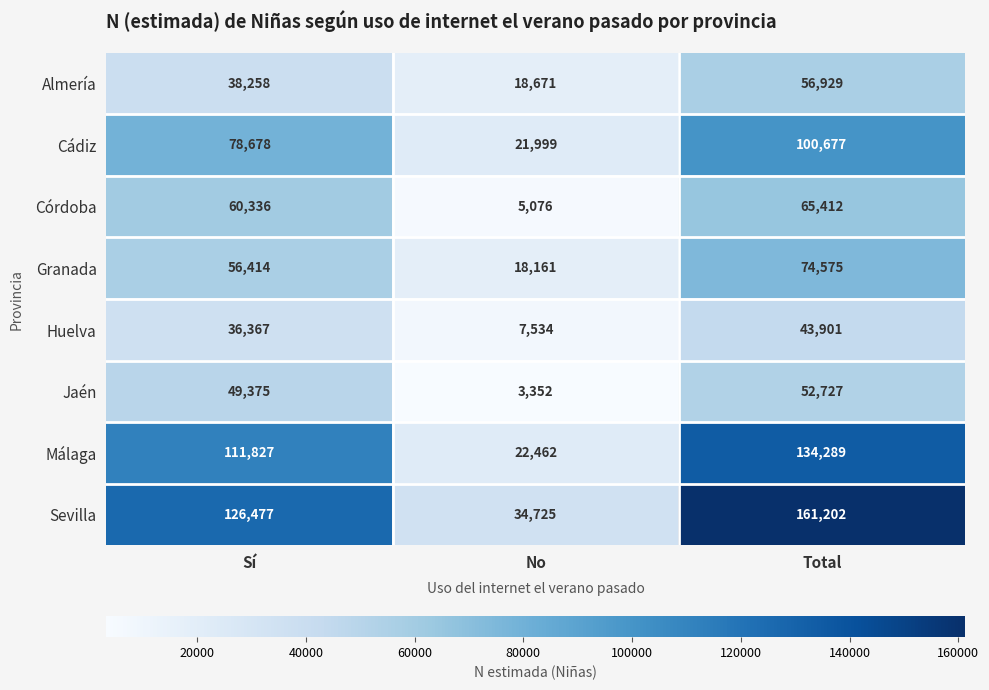

At which category does the chart reach its minimum across all series?

No